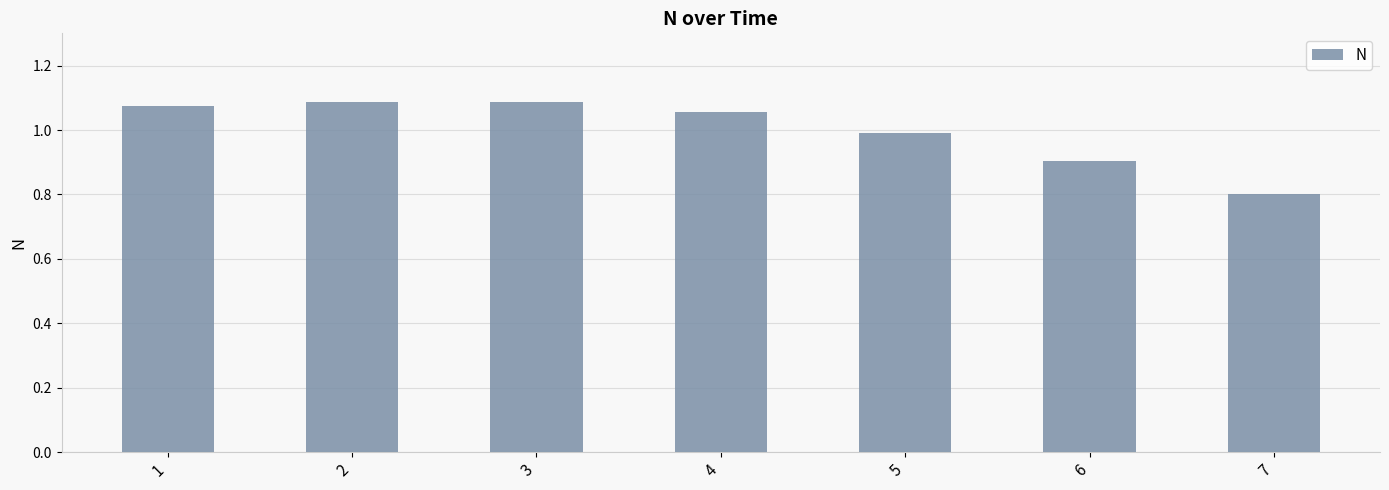

What is the value of the 6th bar from the left?

0.9